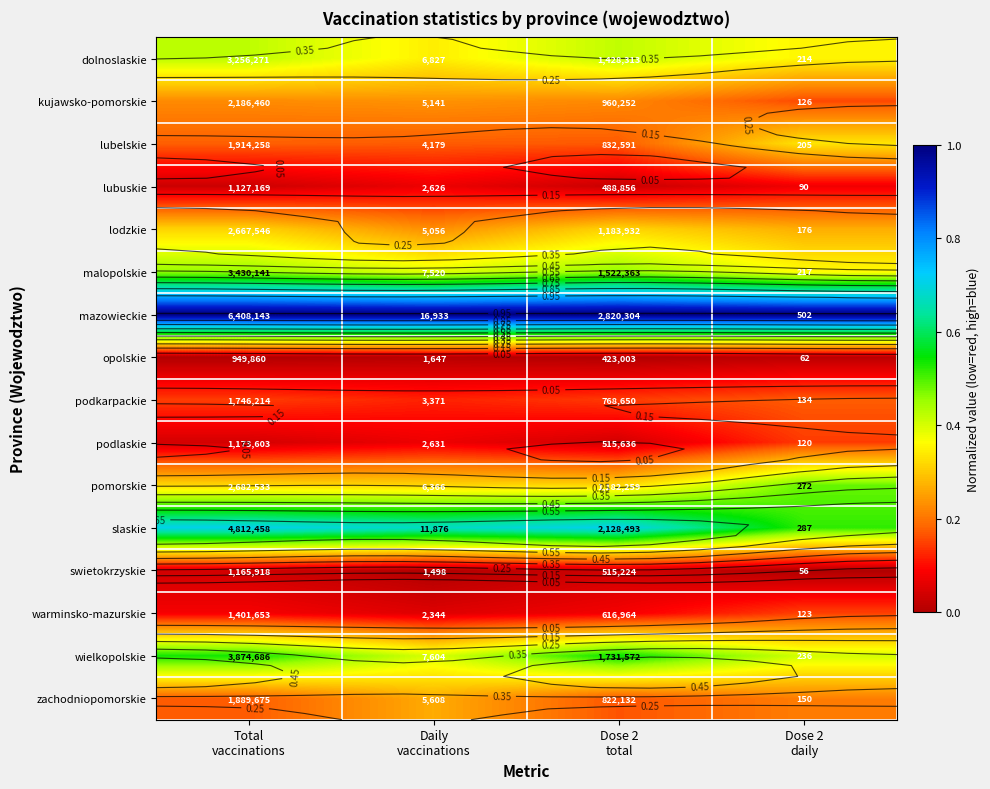

How many distinct data groups are displayed?

16